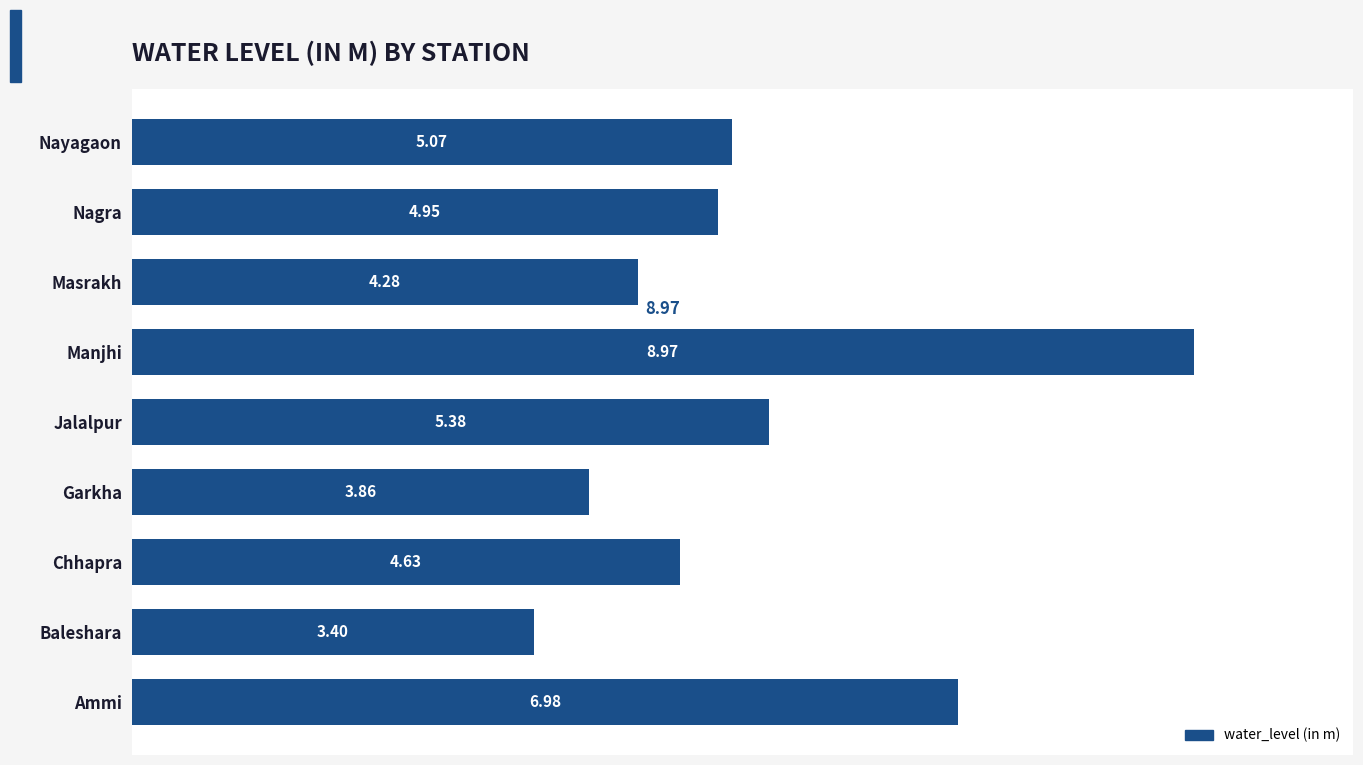

Which label corresponds to the largest value in the chart?

Manjhi